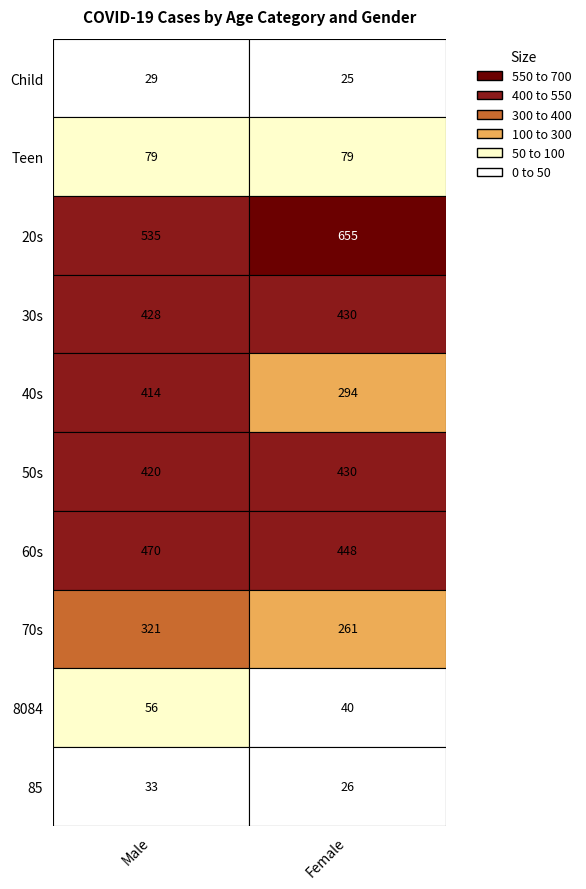

Count the number of data series in this chart.

10